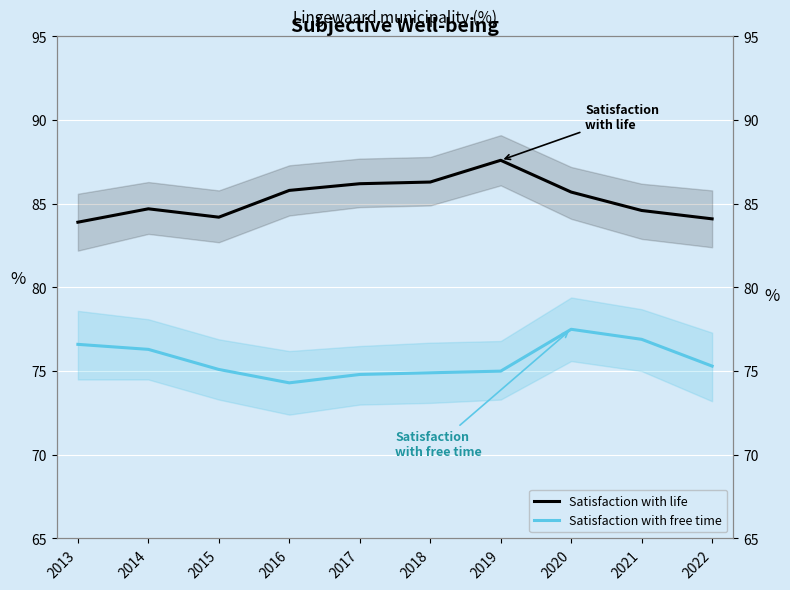

What is the value of the Satisfaction with free time point at the 10th from the left?

75.3